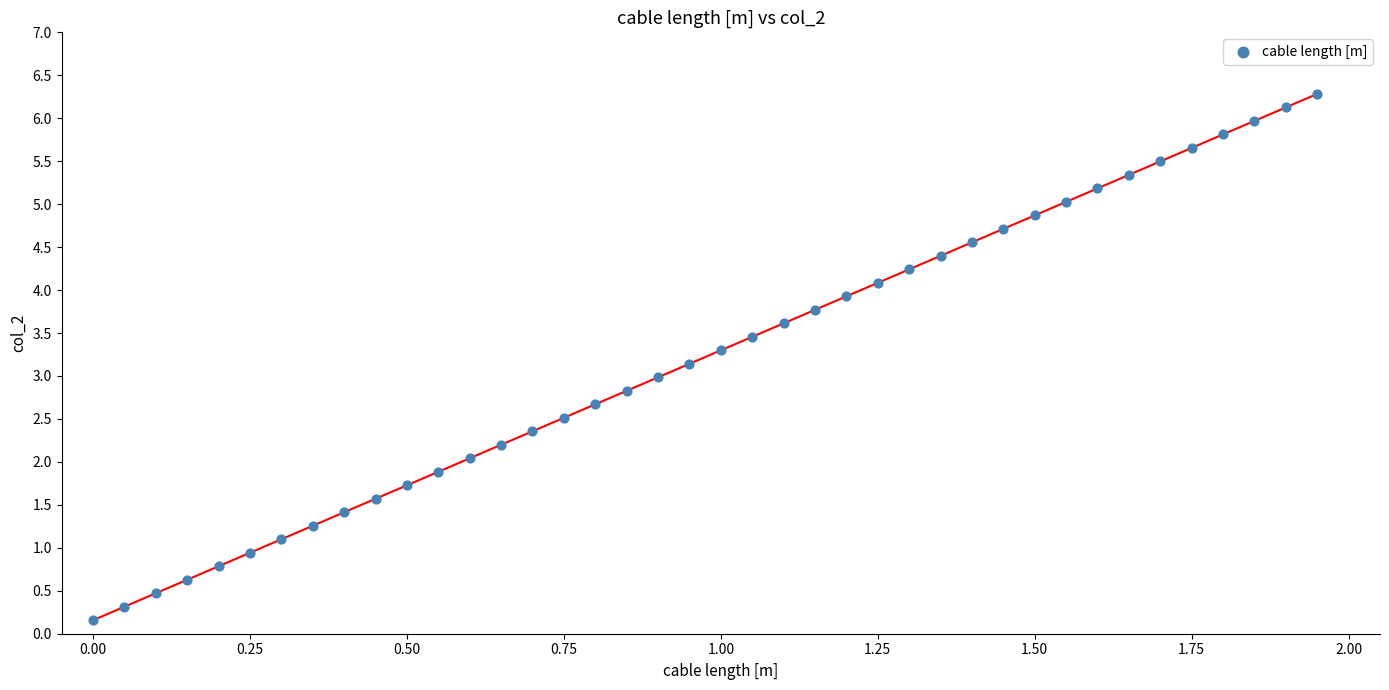

What is the range of X values (max minus min)?

1.9